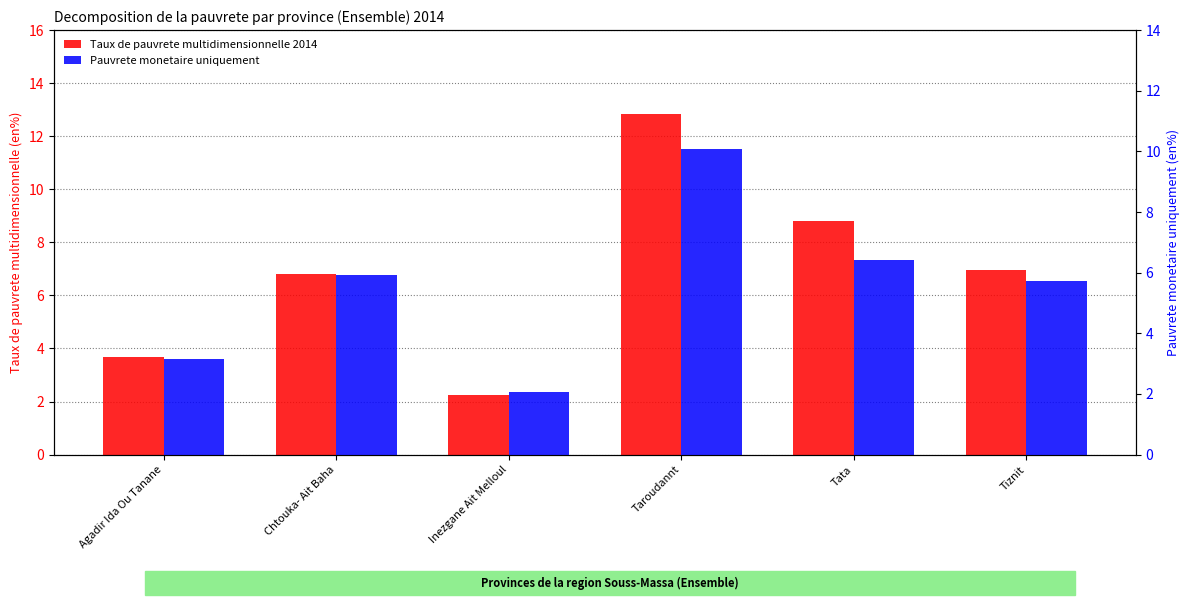

The Pauvrete monetaire uniquement series shows 2.1 at Inezgane Ait Melloul. True or false?

True